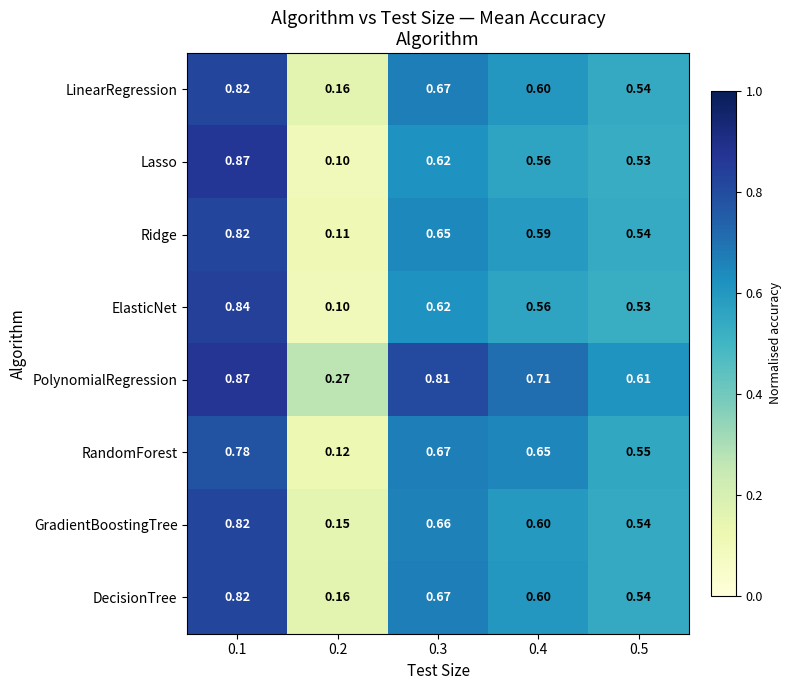

At how many categories does at least one series exceed 0?

5